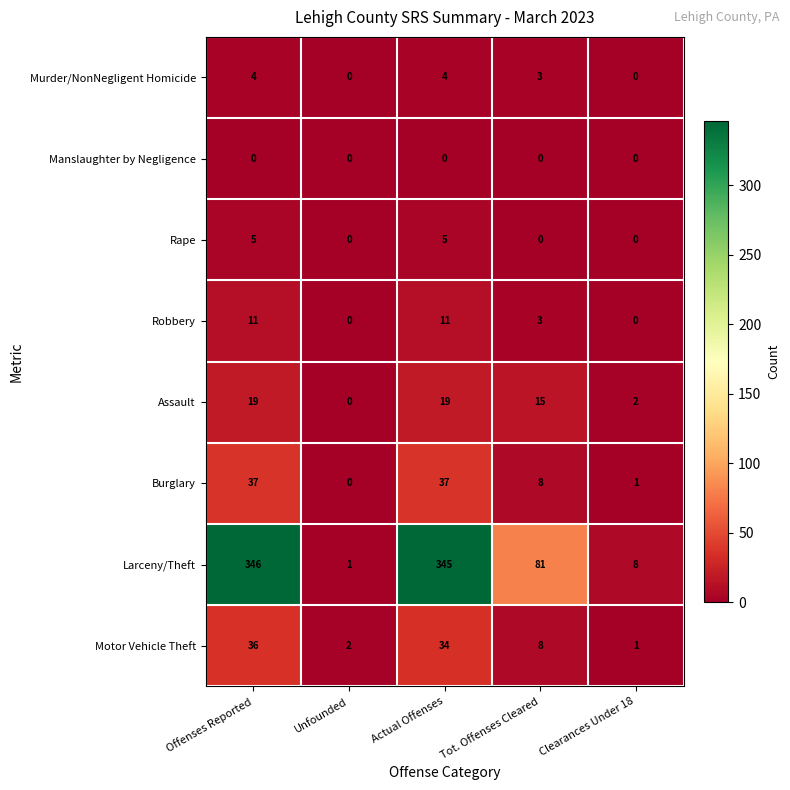

What is the sum of the Burglary values at Tot. Offenses Cleared and Unfounded?

8